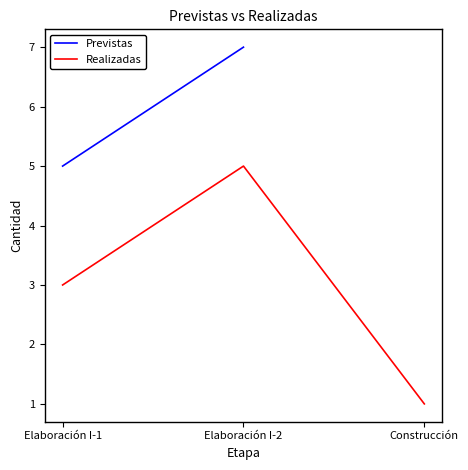

List the labels in order of value, largest first.

Elaboración I-2, Elaboración I-1, Construcción